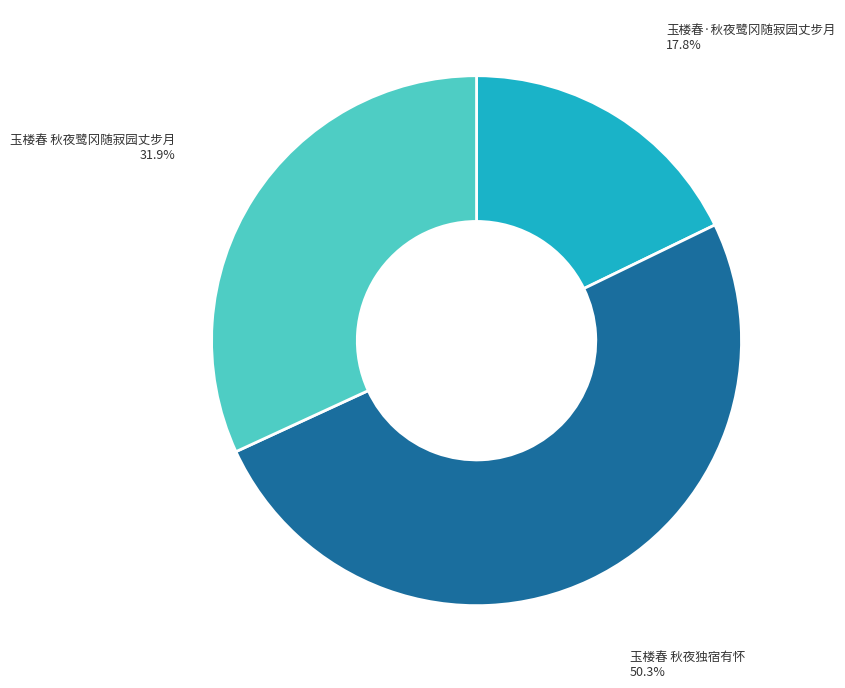

Do 玉楼春 秋夜独宿有怀 and 玉楼春·秋夜鹭冈随寂园丈步月 together represent more than half of the pie?

Yes